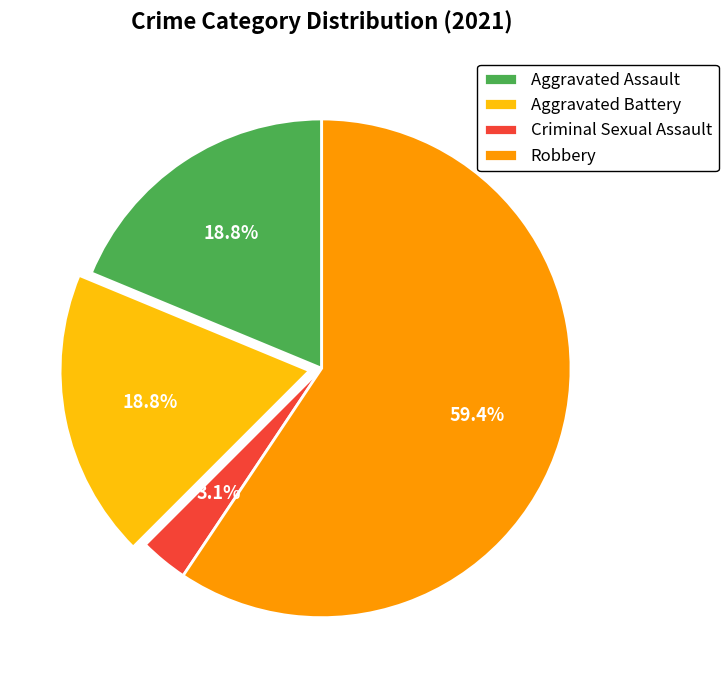

Between Robbery and Aggravated Battery, which is larger?

Robbery